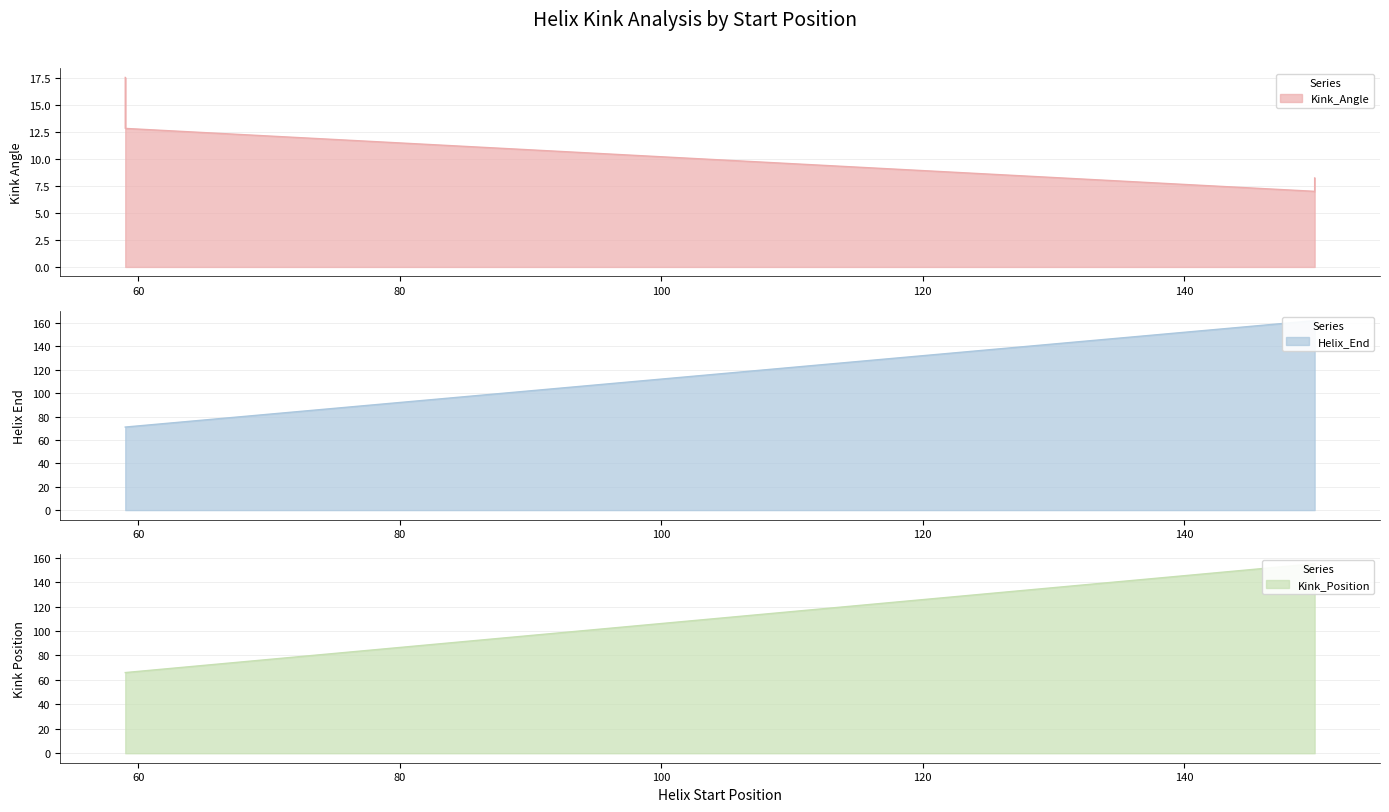

How many Helix_End values are between 71 and 162?

4